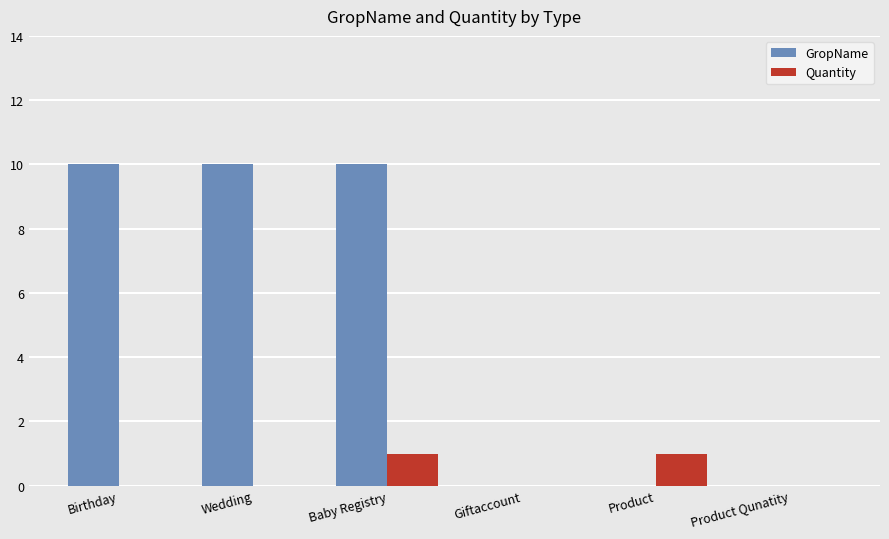

Is the value of Quantity at Giftaccount greater than the value of GropName at Birthday?

No